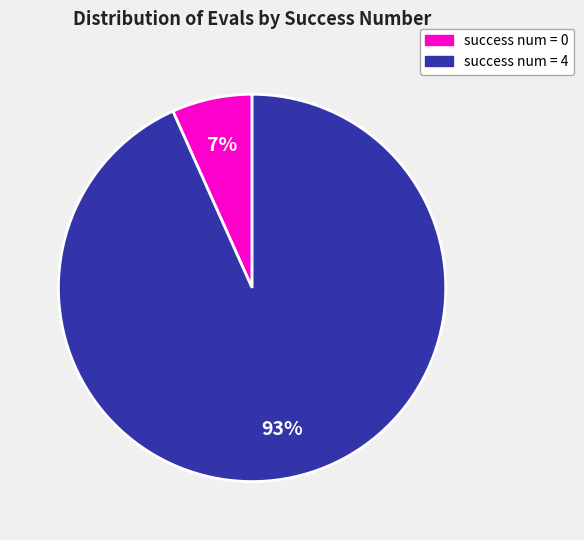

Count the number of slices in the pie.

2